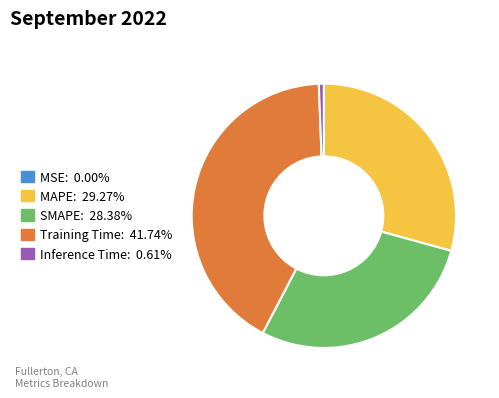

Does any single category account for the majority?

No